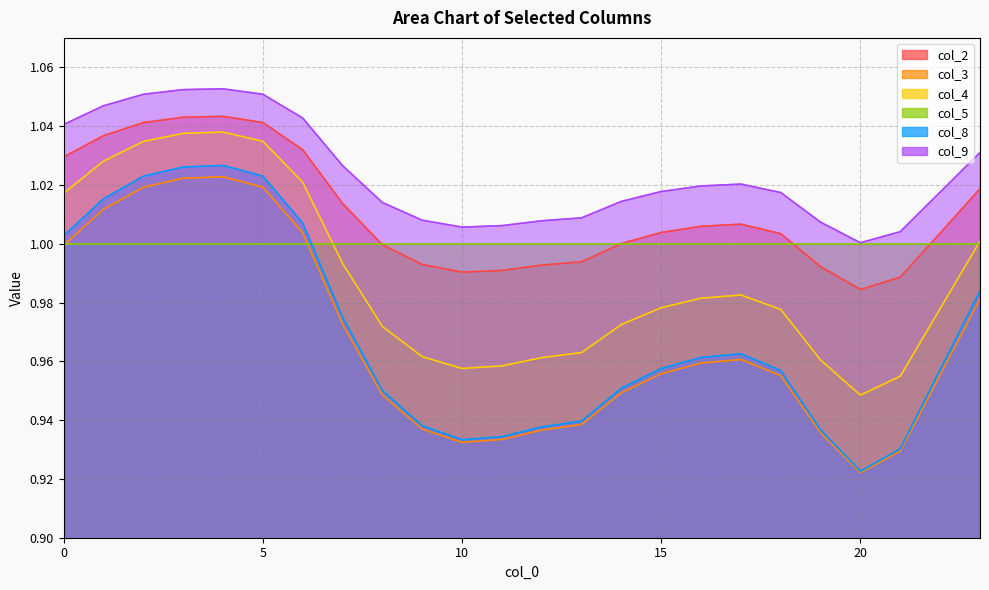

What is the approximate value of col_2 at 3?

1.0